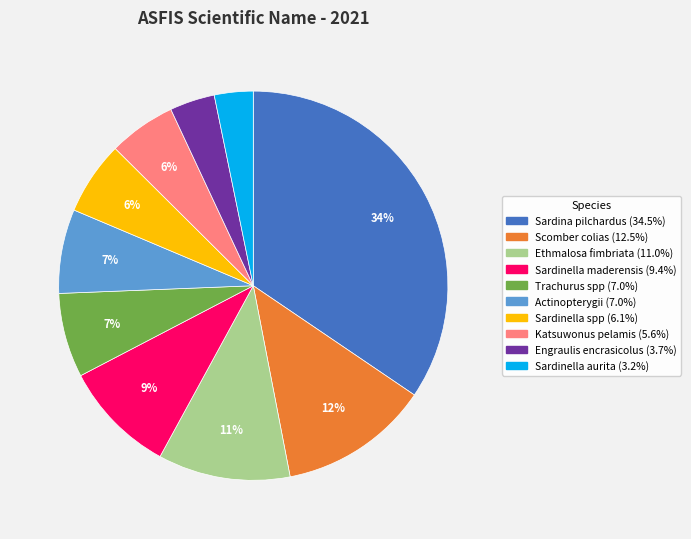

How many segments does this pie chart have?

10